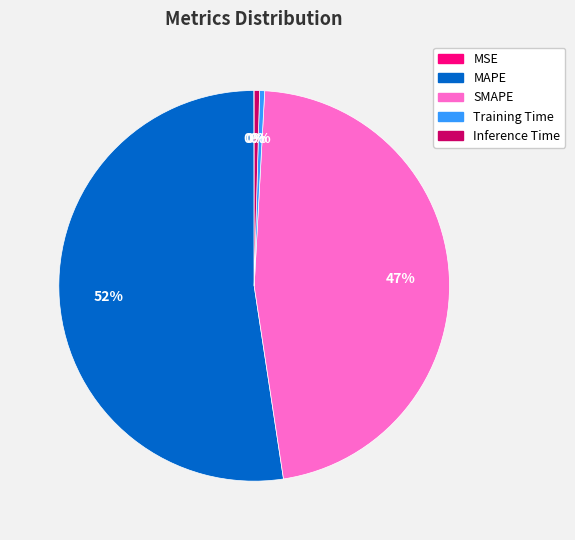

Combined, do MAPE and Training Time account for over 50%?

Yes